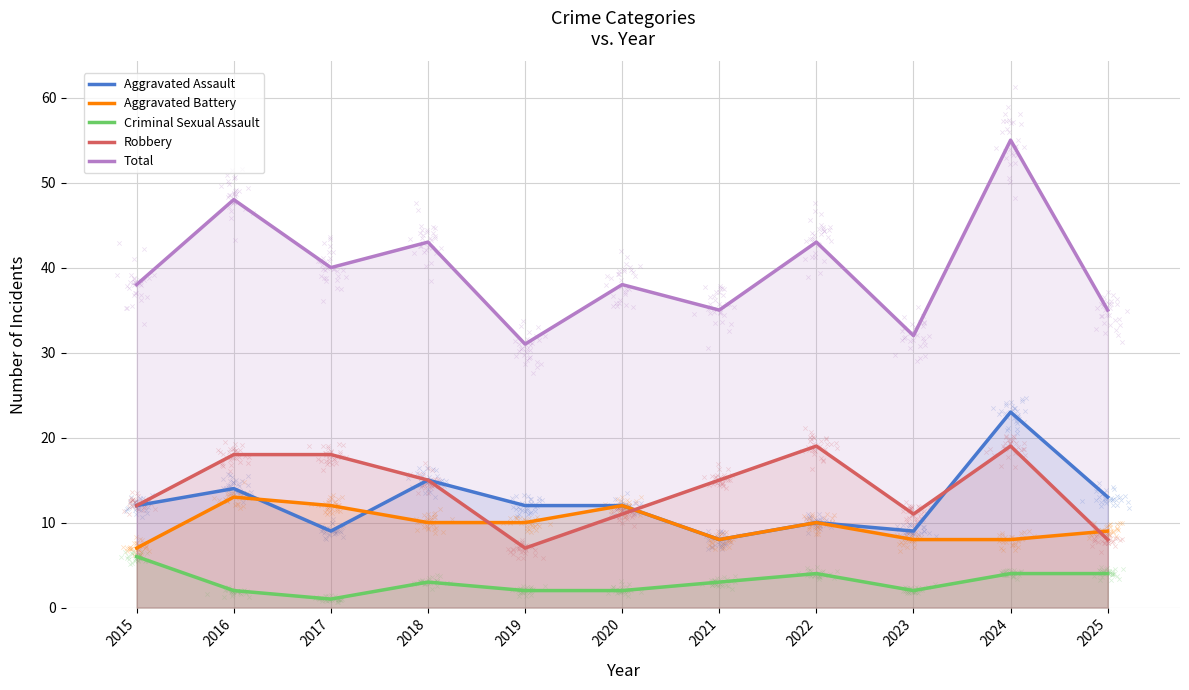

What is the total value across all series at 2018?

86